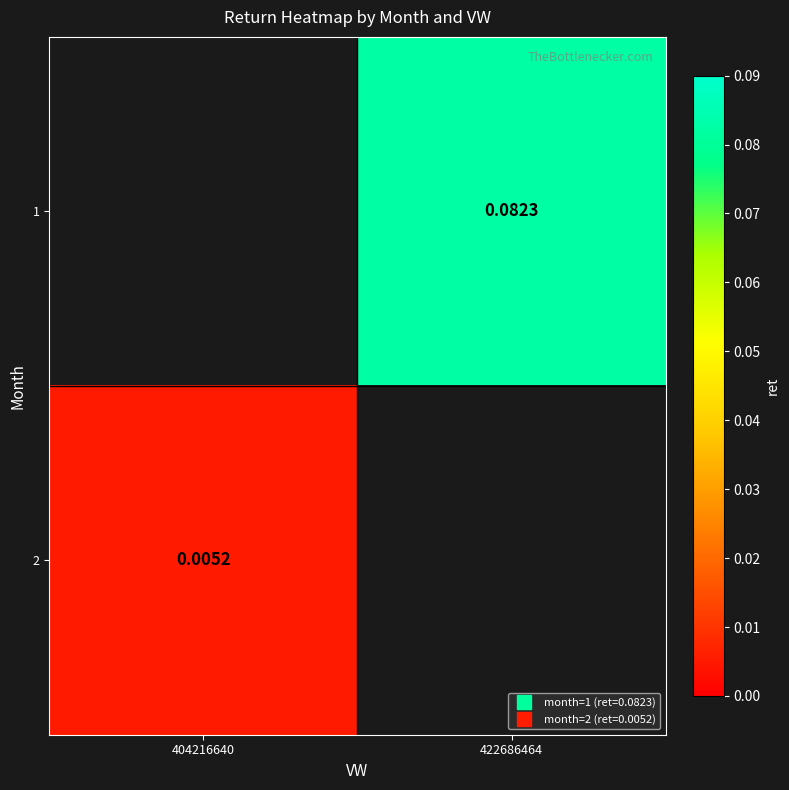

List the series in order of their peak value, highest first.

1, 2